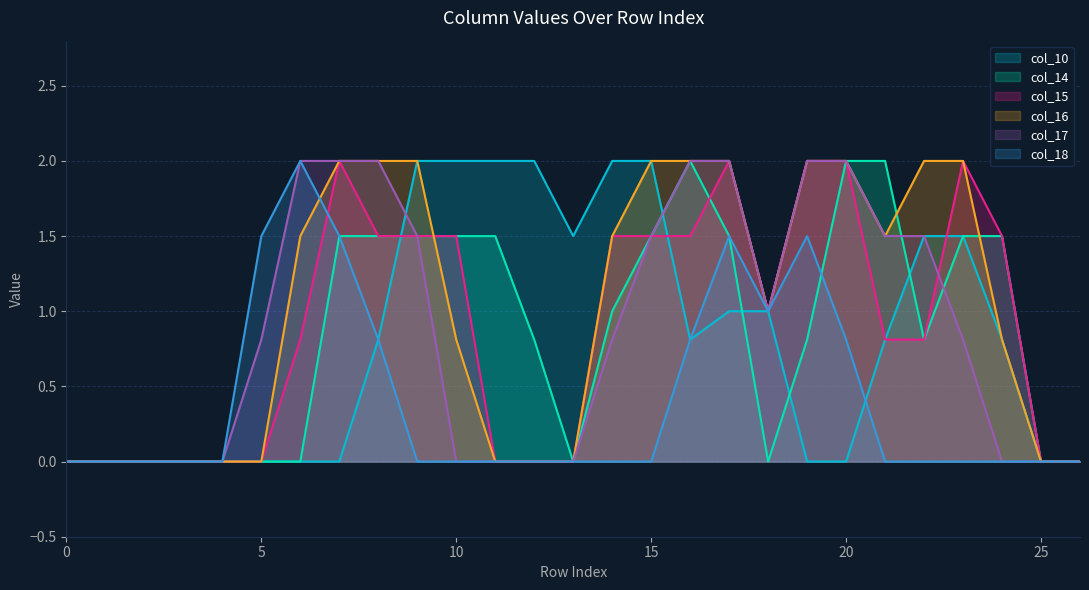

What are all the series names shown in the legend?

col_10, col_14, col_15, col_16, col_17, col_18